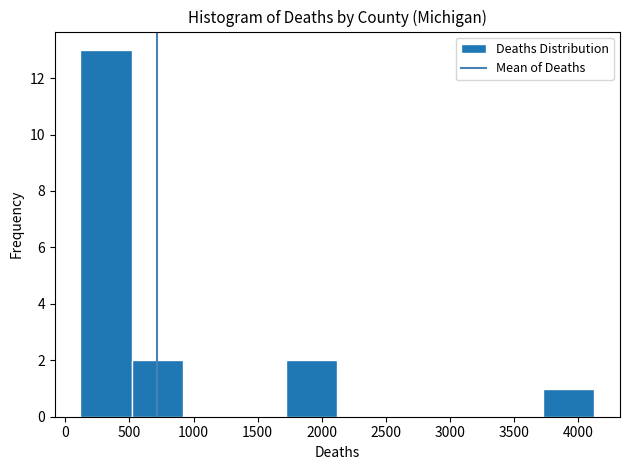

Reading left to right, list every bar in this chart as the range it spans on the x-axis followed by its height. Neither the bar edges nor the heights are printed on the chart, so give them approximately, as read against the axes.

100 to 500: 13
500 to 900: 2
900 to 1300: 0
1300 to 1700: 0
1700 to 2100: 2
2100 to 2500: 0
2500 to 2900: 0
2900 to 3300: 0
3300 to 3700: 0
3700 to 4100: 1